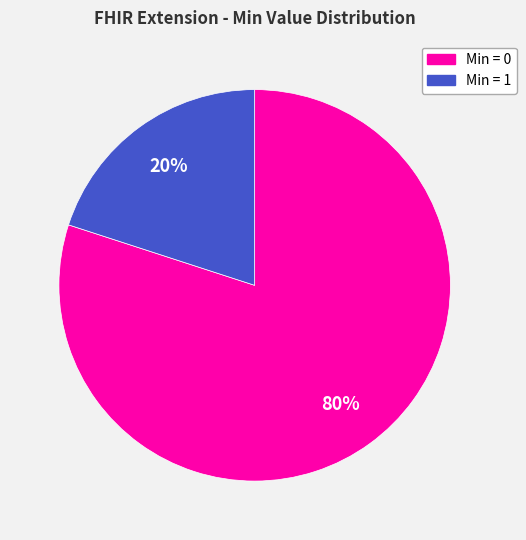

Is there any slice that represents more than half of the pie?

Yes